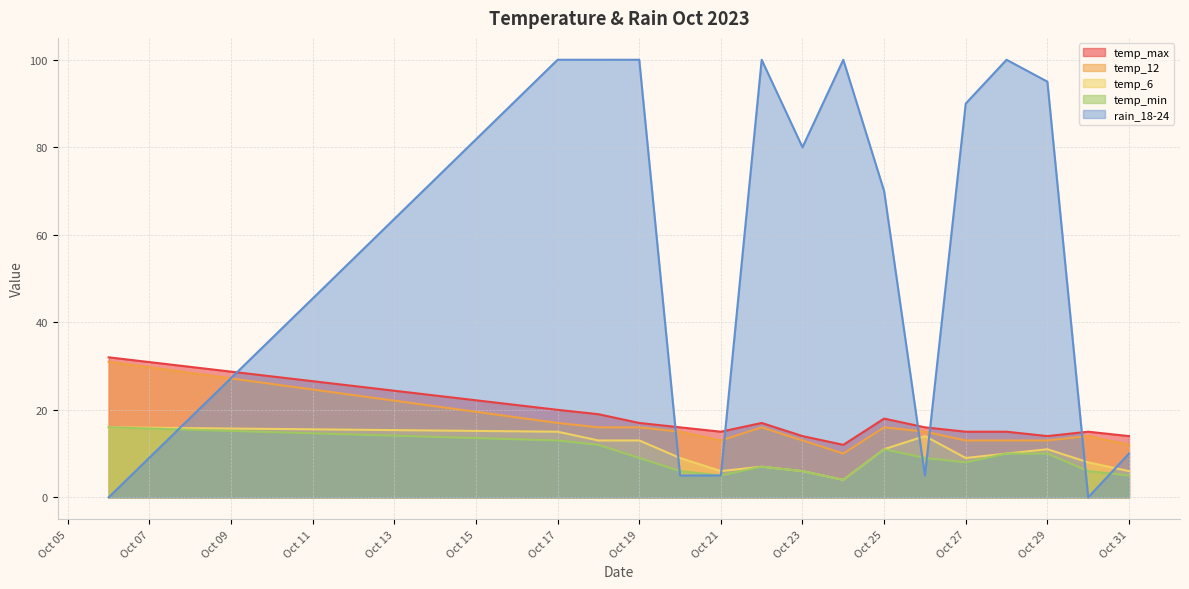

What is the spread (max minus min) of values at 2023-10-22?

93